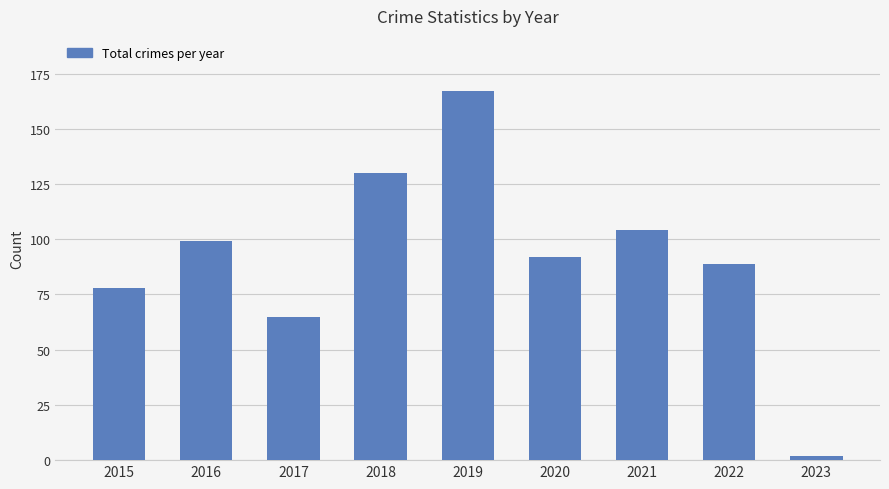

Reading right to left, extract all data points from this chart.

2023=2	2022=89	2021=104	2020=92	2019=167	2018=130	2017=65	2016=99	2015=78